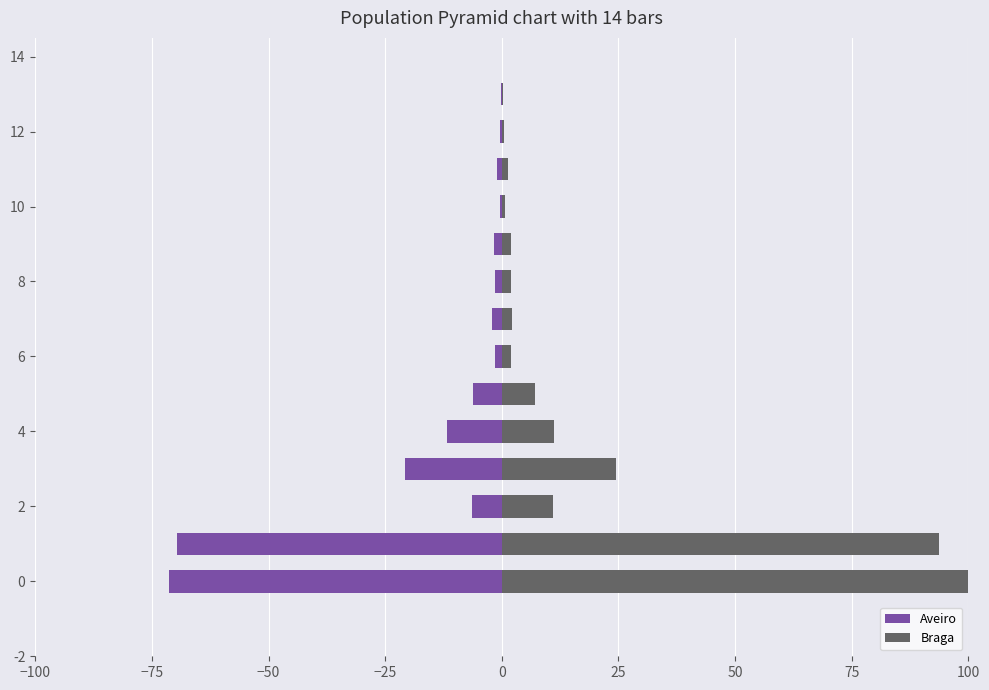

Where does the Aveiro series first go above -1?

10